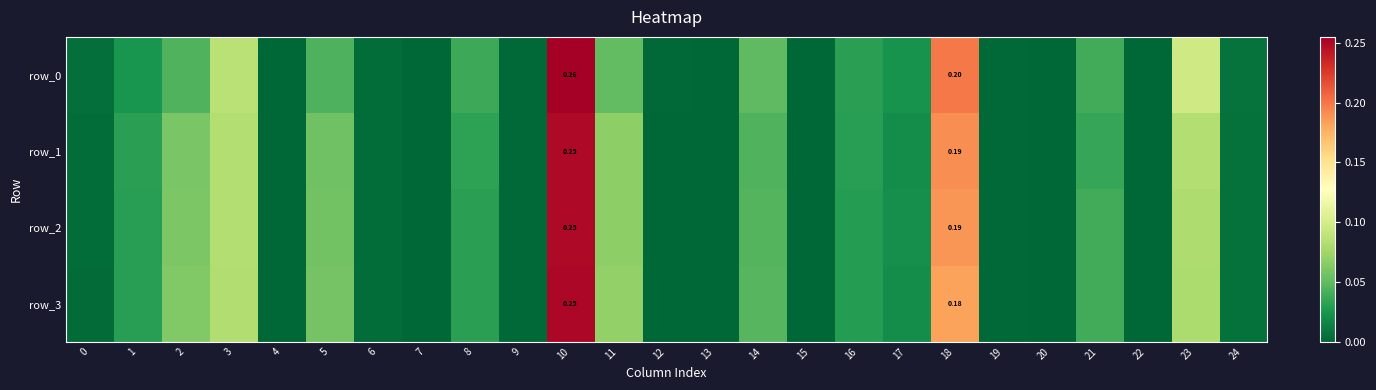

What is the difference between the maximum and minimum values in the row_1 series?

0.2